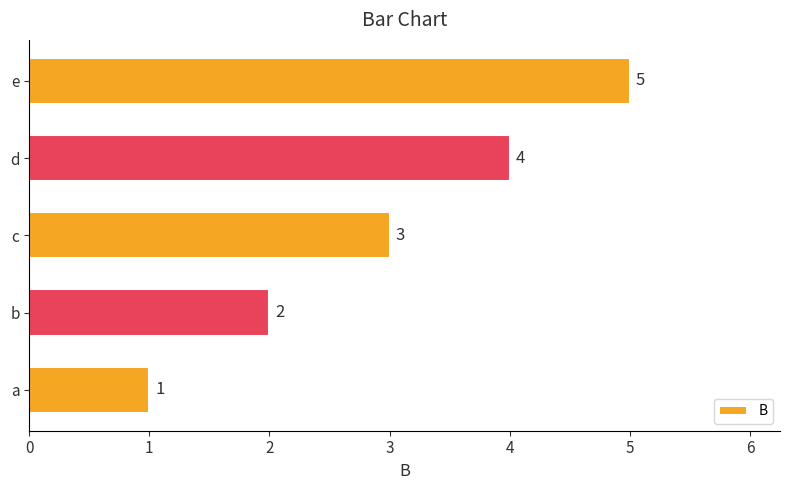

Rank the categories by value from highest to lowest.

e, d, c, b, a